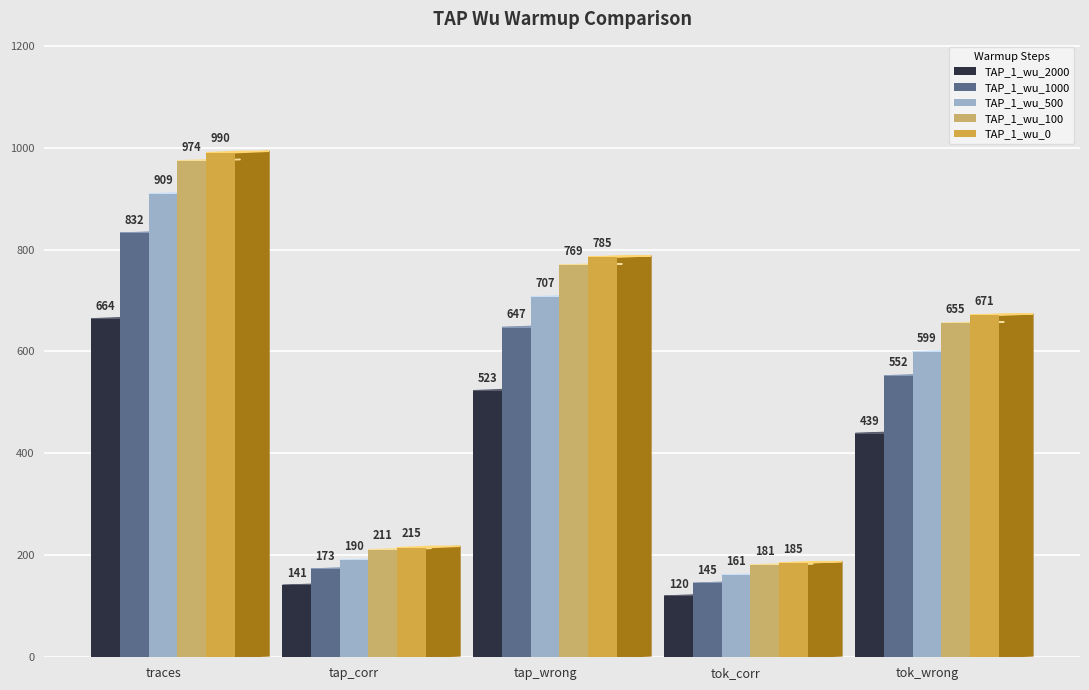

What is the average value of the TAP_1_wu_1000 series?

470